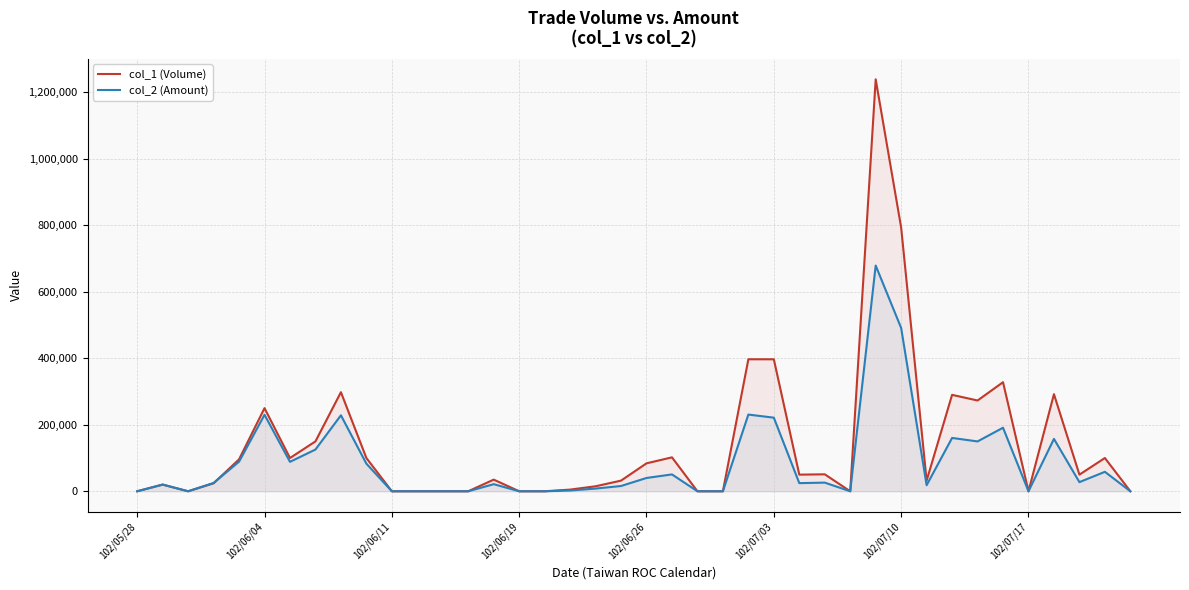

Does the chart display data point markers on the line(s)?

No